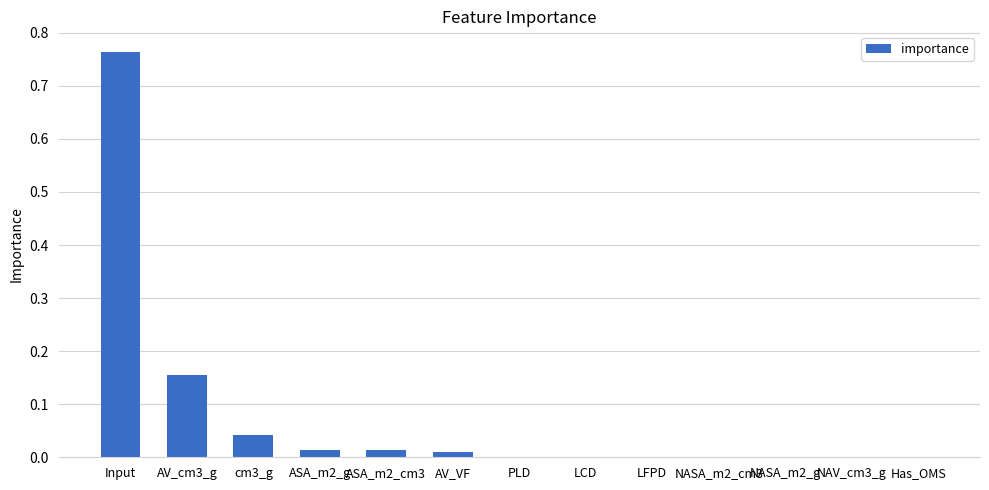

What is the sum of all values?

1.0